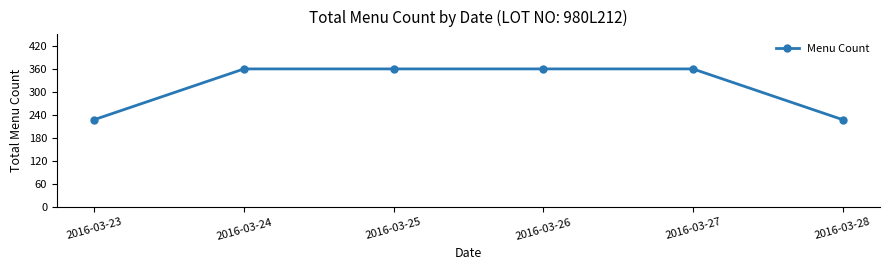

The value at 2016-03-24 is 483. True or false?

False